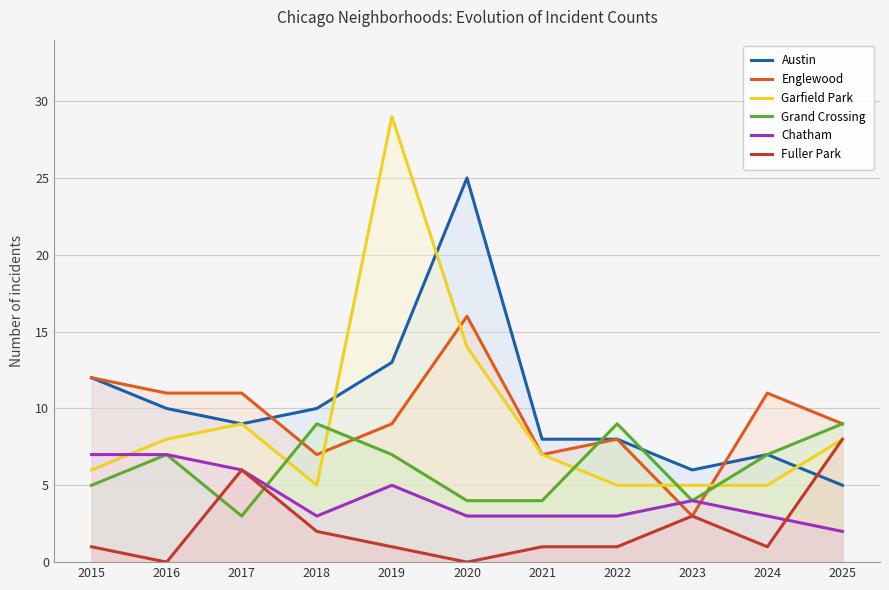

How many values in the Garfield Park series are below 7?

5